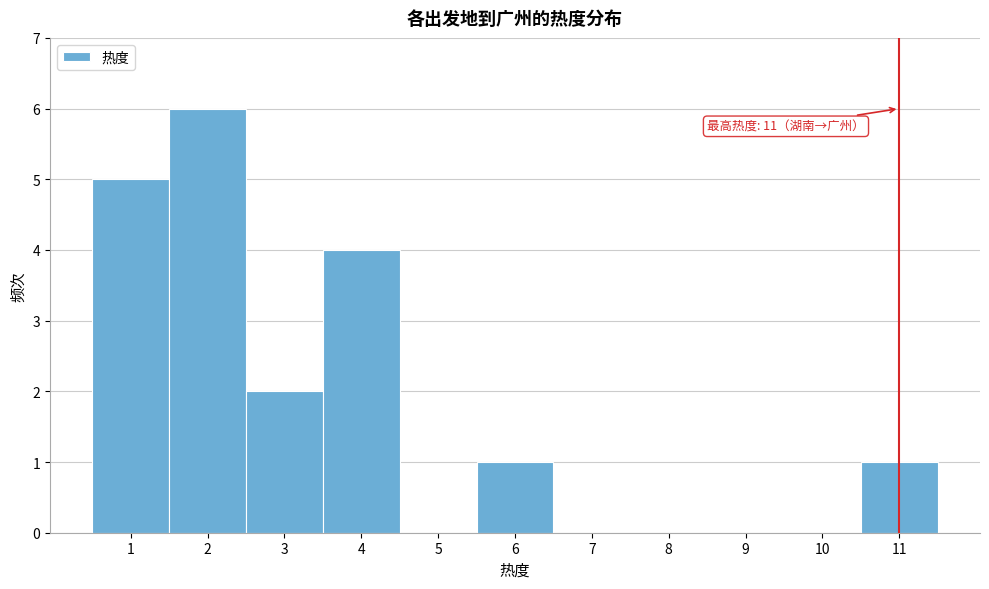

Which range on the x-axis has the tallest bar?

1.5 to 2.5